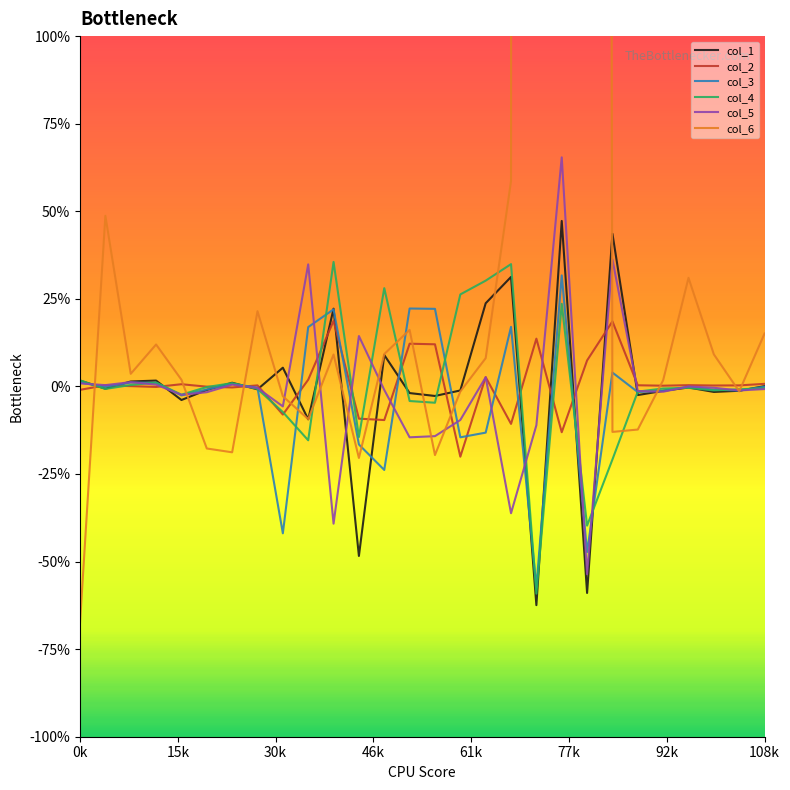

What are all the series names shown in the legend?

col_1, col_2, col_3, col_4, col_5, col_6